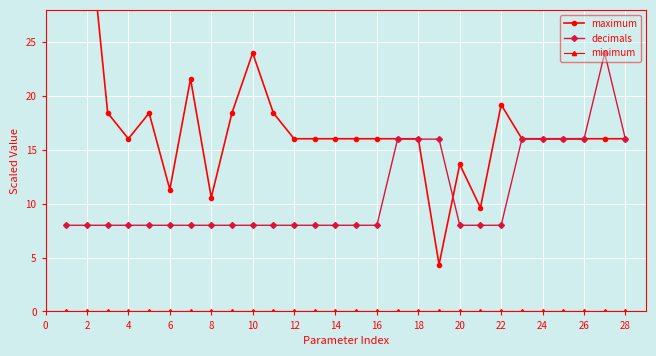

True or false: decimals has a value of 4 at 16.

False